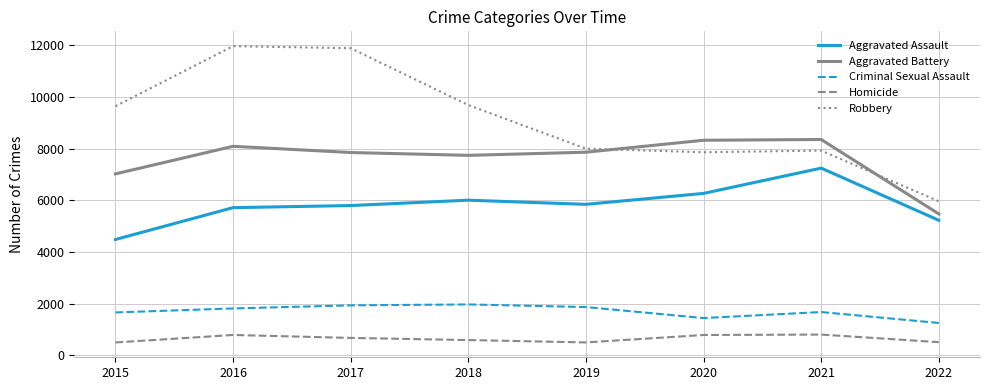

What is the highest value of the Criminal Sexual Assault series?

1967